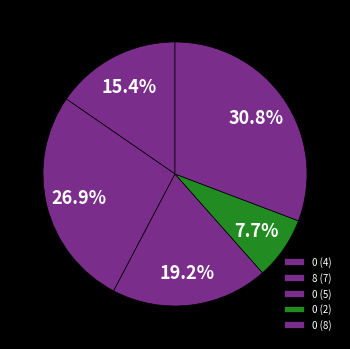

Count the number of slices in the pie.

5